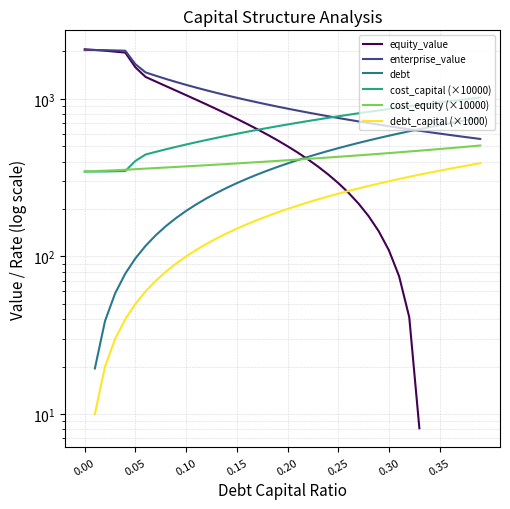

How many intersections are there between enterprise_value and equity_value?

1